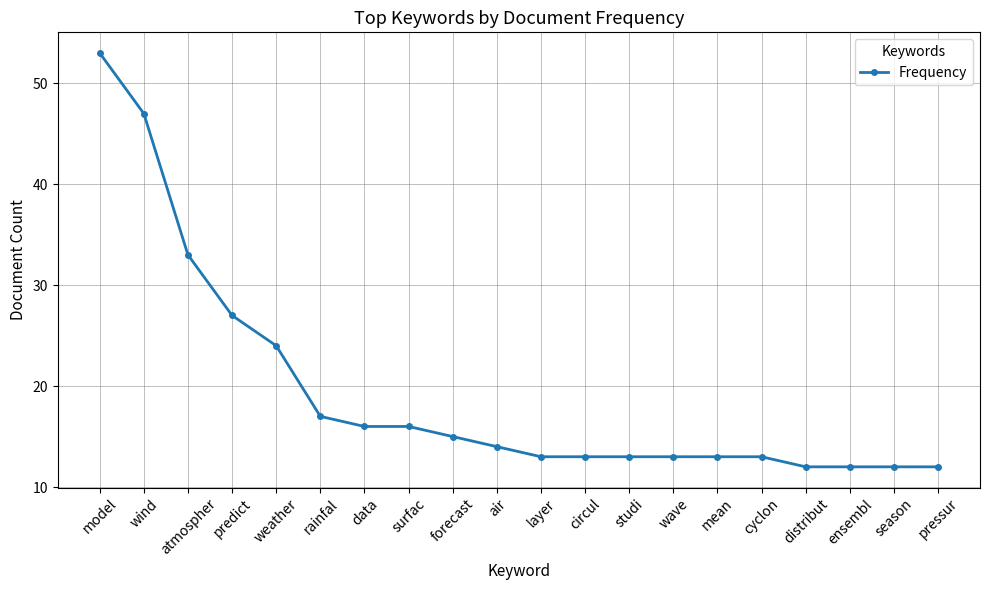

What is the maximum value shown in the chart?

53